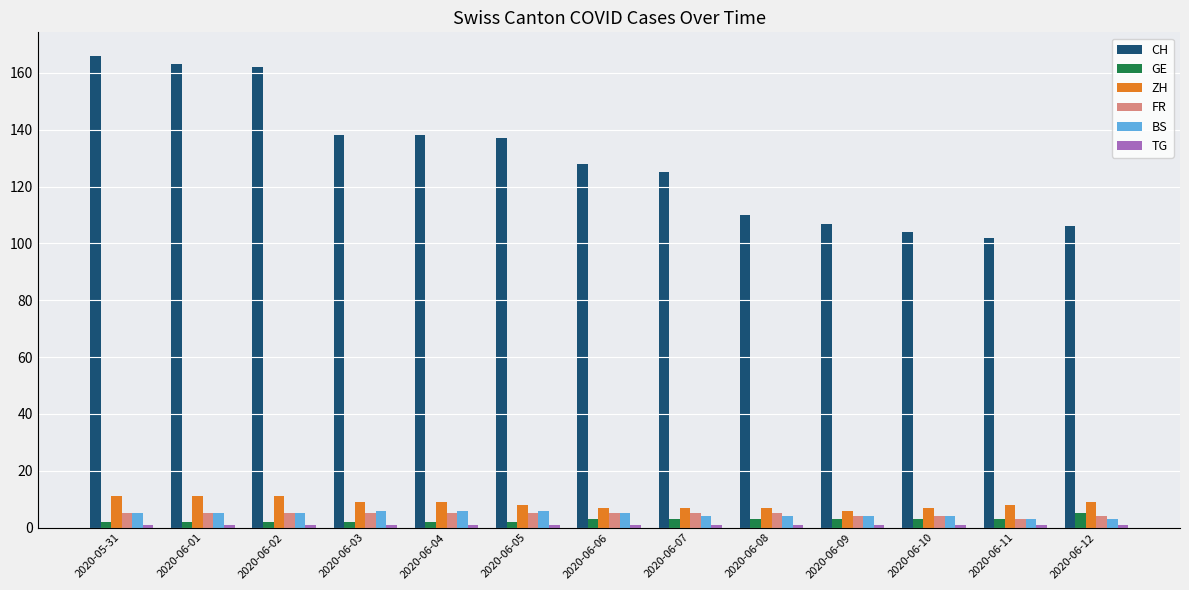

Which series has the largest total across all categories?

CH